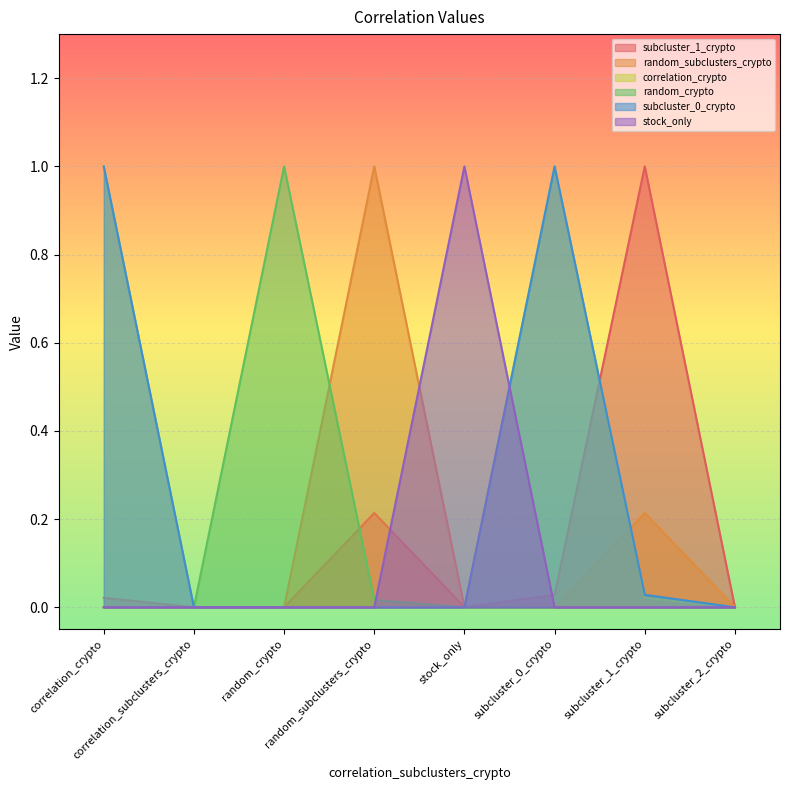

What is the difference between the maximum and minimum values in the correlation_crypto series?

1.0